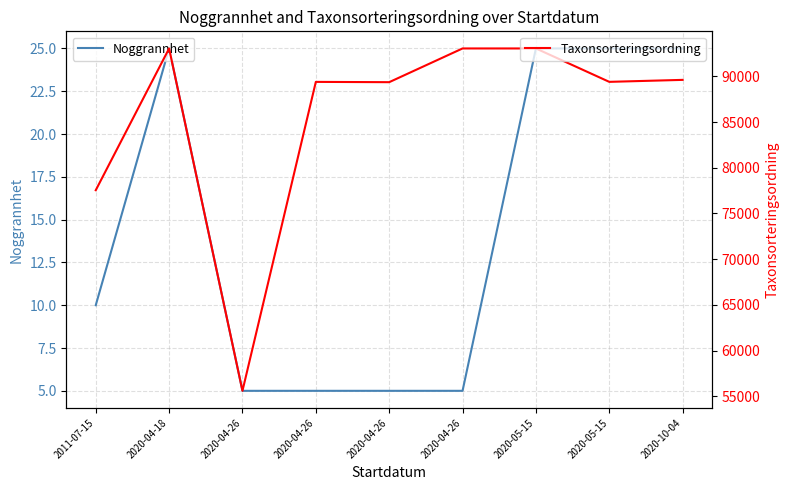

True or false: Taxonsorteringsordning and Noggrannhet cross at least once.

False